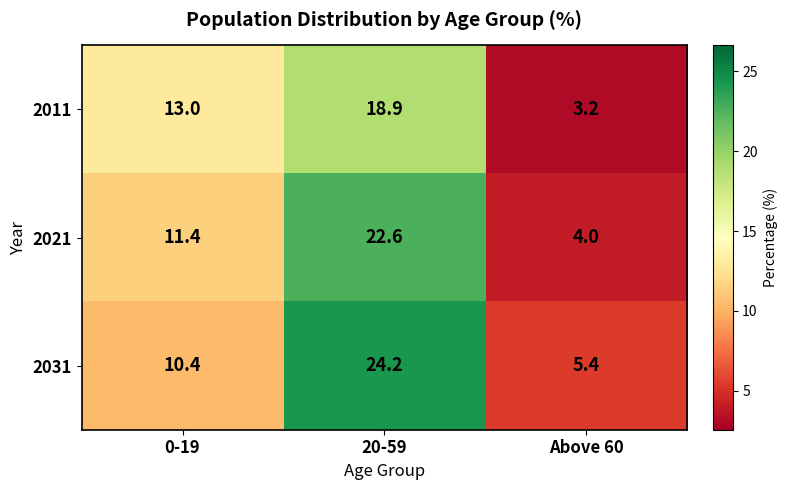

What is the difference between the maximum and minimum values in the 2011 series?

15.7